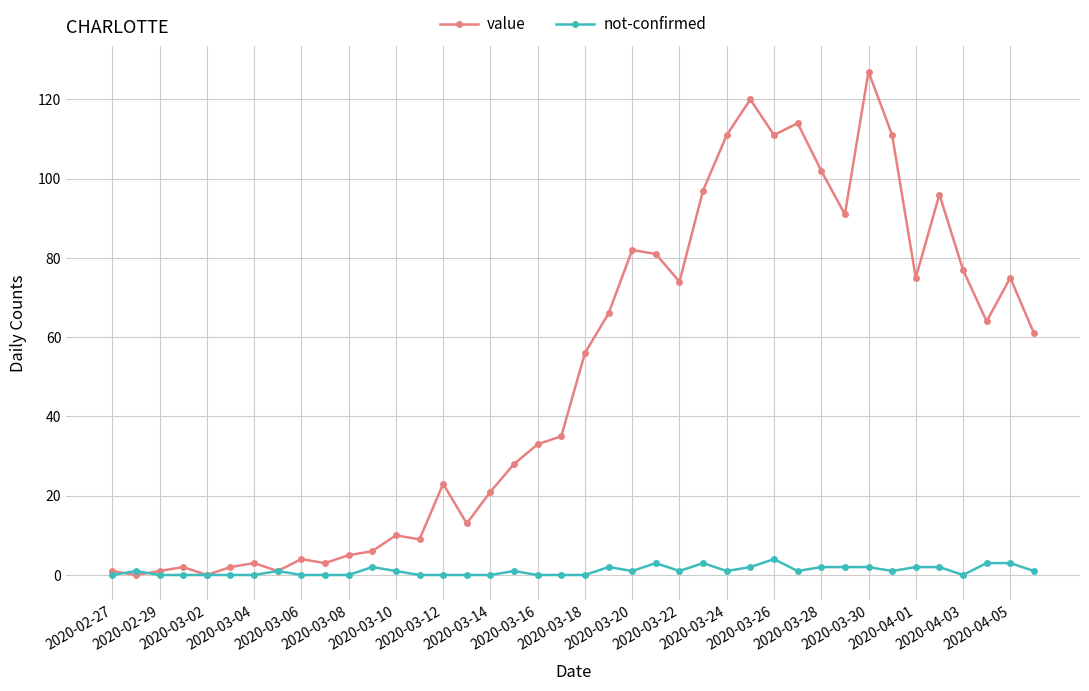

Which series has the largest total across all categories?

value